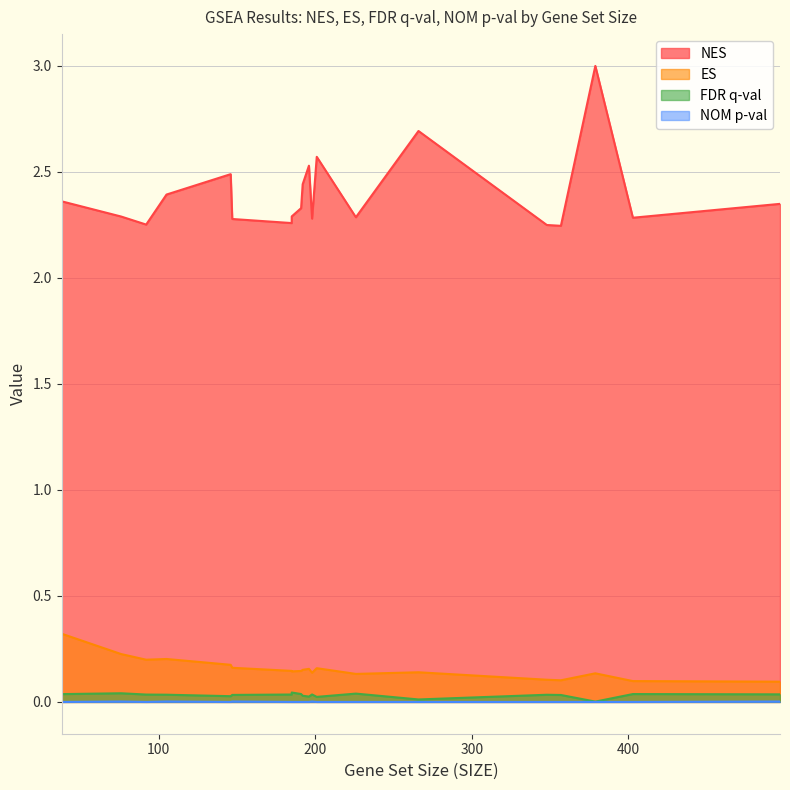

What are all the series names shown in the legend?

NES, ES, FDR q-val, NOM p-val